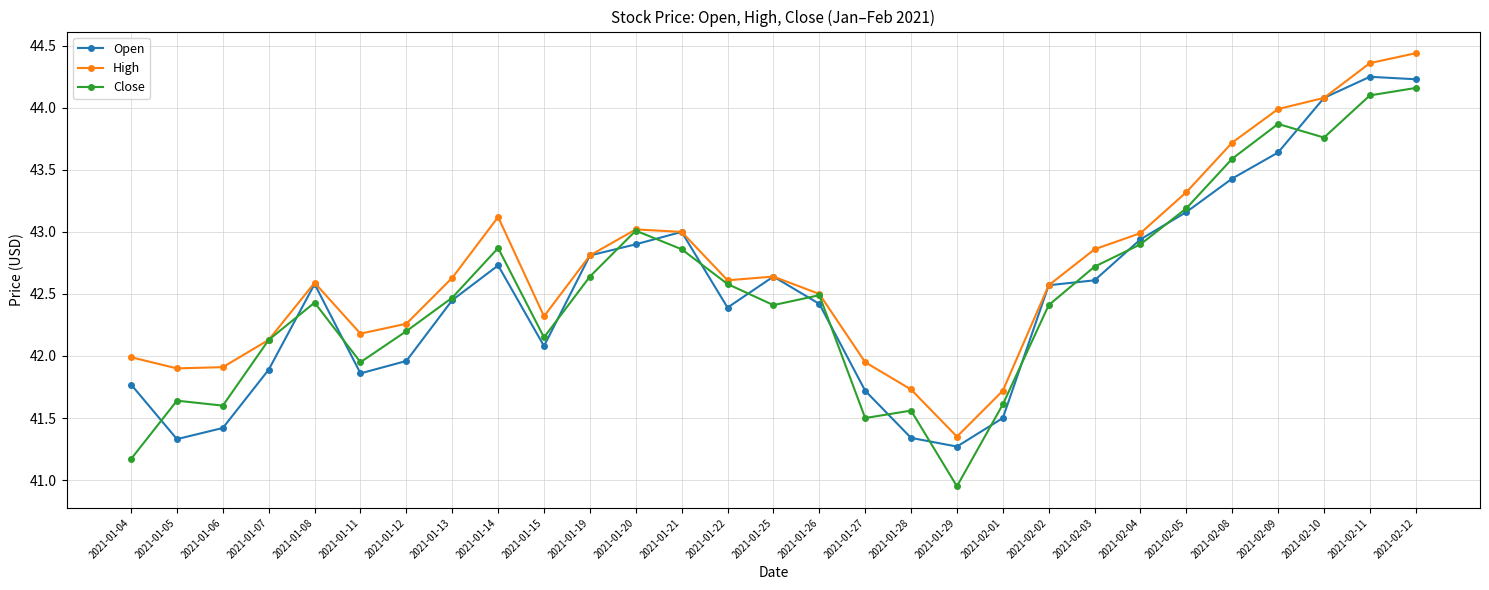

Which series has the widest spread of values?

Close